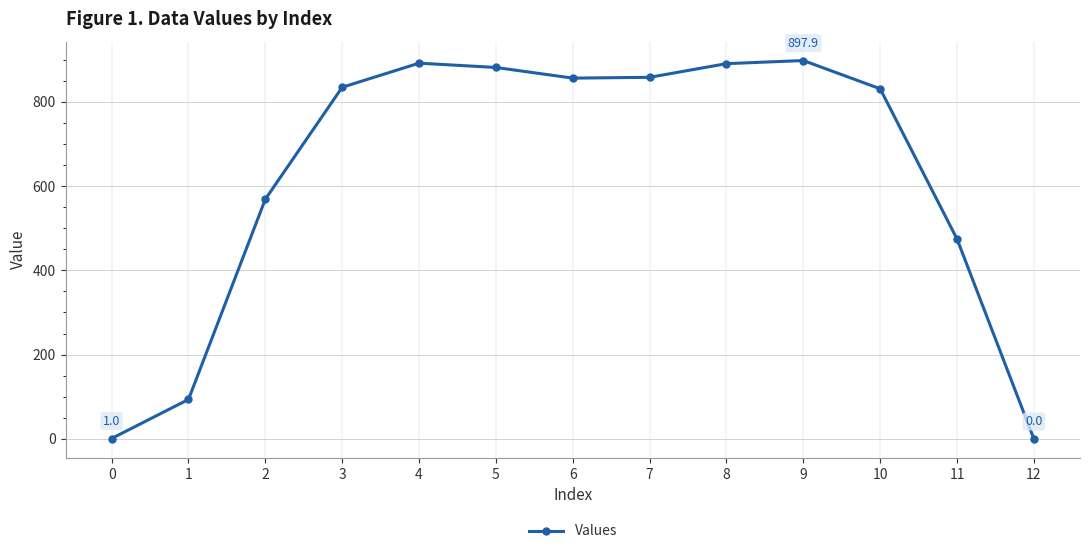

What is the maximum value shown in the chart?

897.9